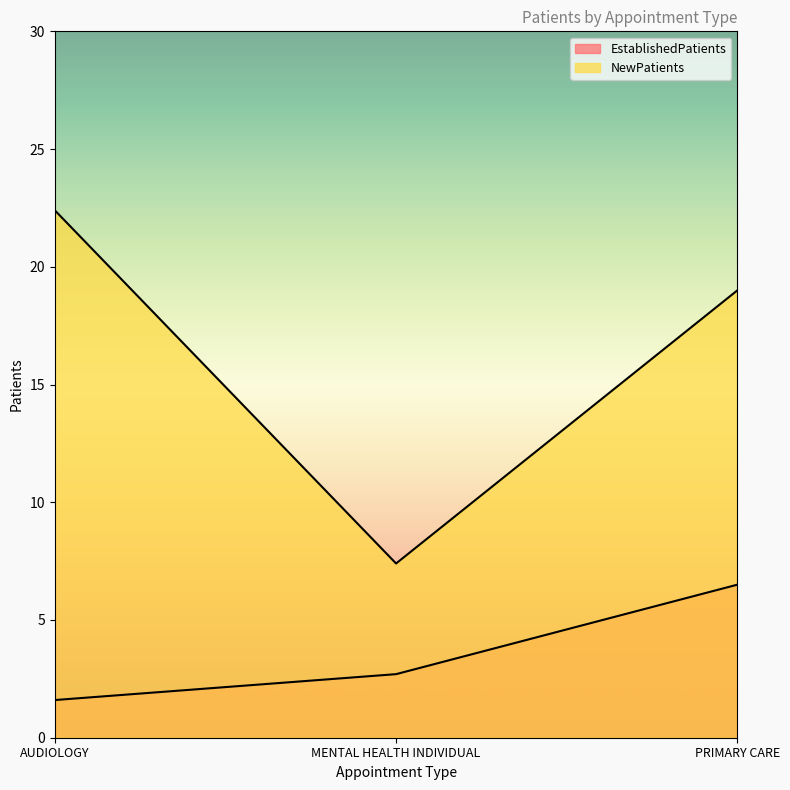

The value of EstablishedPatients at AUDIOLOGY is 0.6. True or false?

False